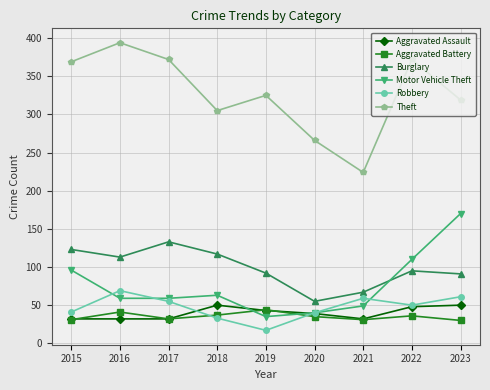

What are all the series names shown in the legend?

Aggravated Assault, Aggravated Battery, Burglary, Motor Vehicle Theft, Robbery, Theft